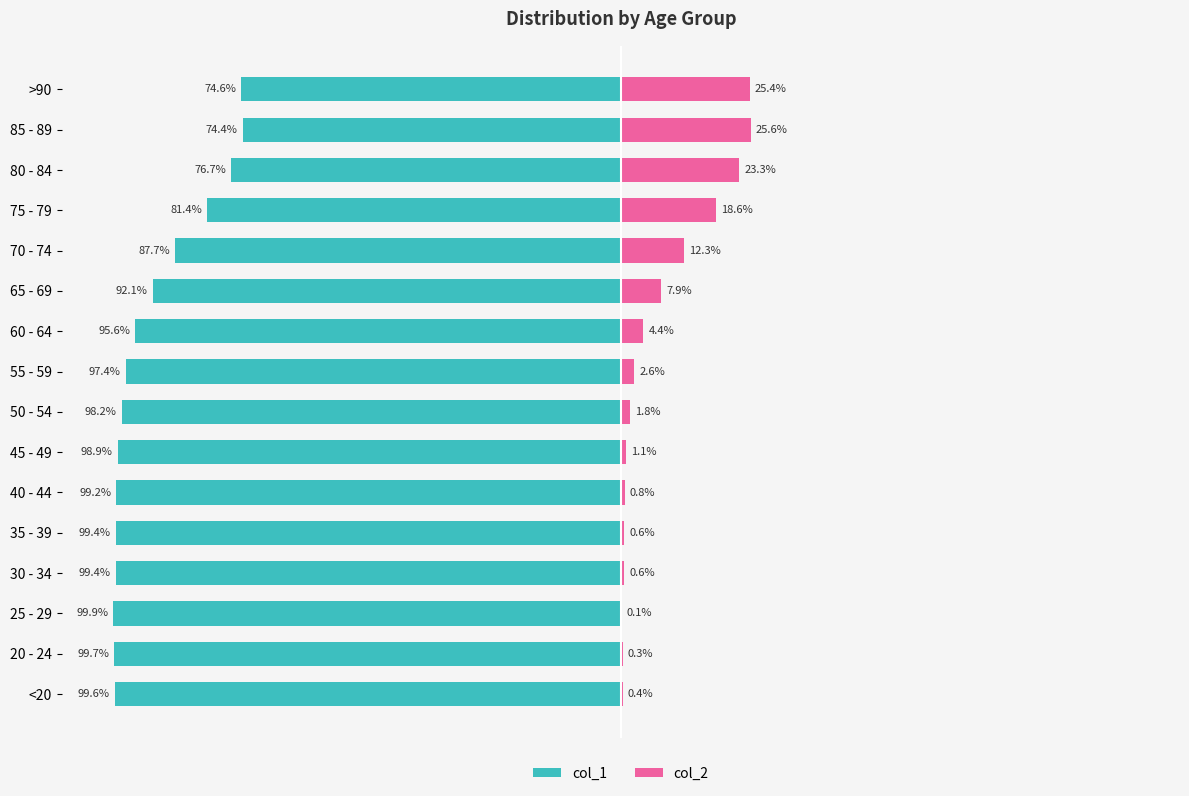

What is the lowest value of the col_1 series?

-99.9